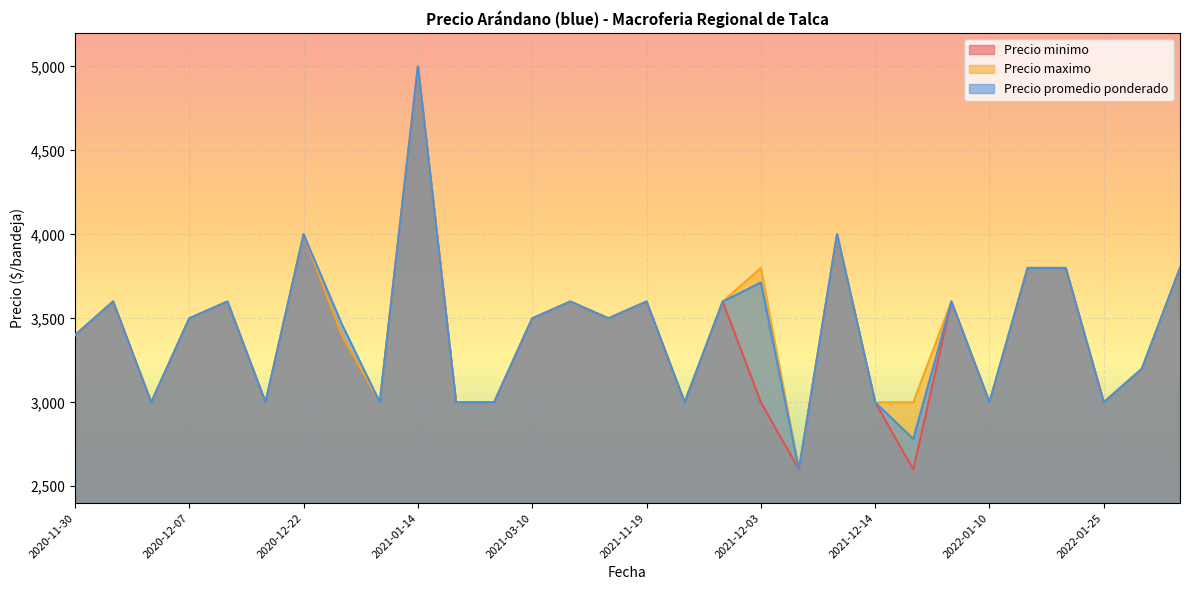

What is the approximate value of Precio maximo at 2021-12-16, to the nearest 50?

3000